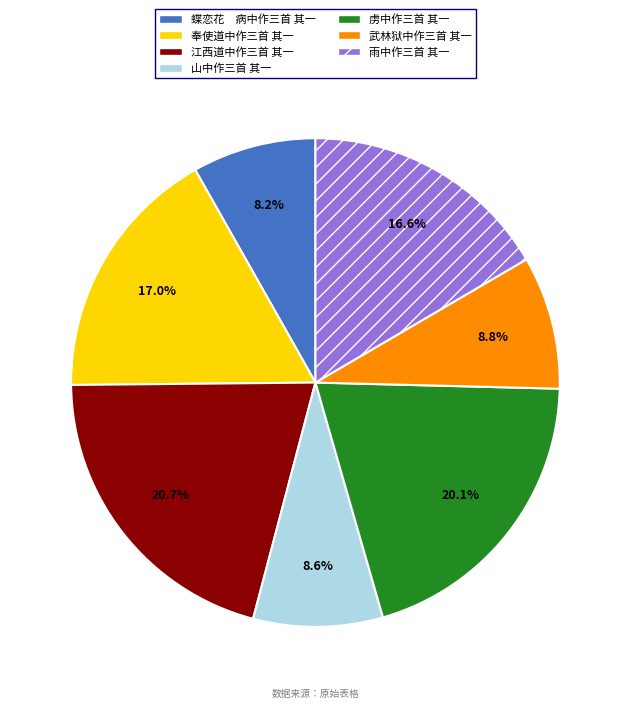

Which slice is the largest?

江西道中作三首 其一